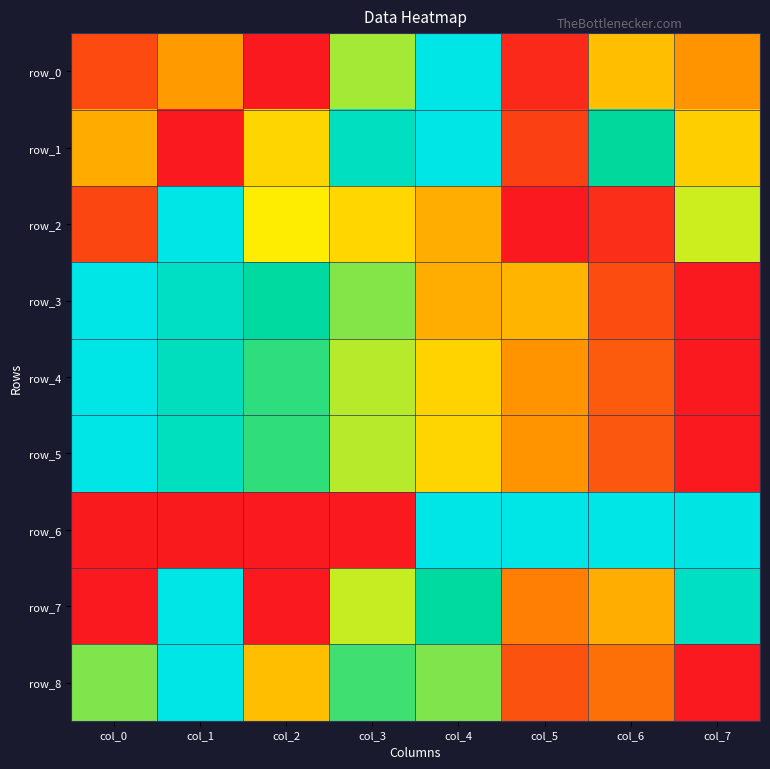

At which label is row_3 closest to 0?

col_7